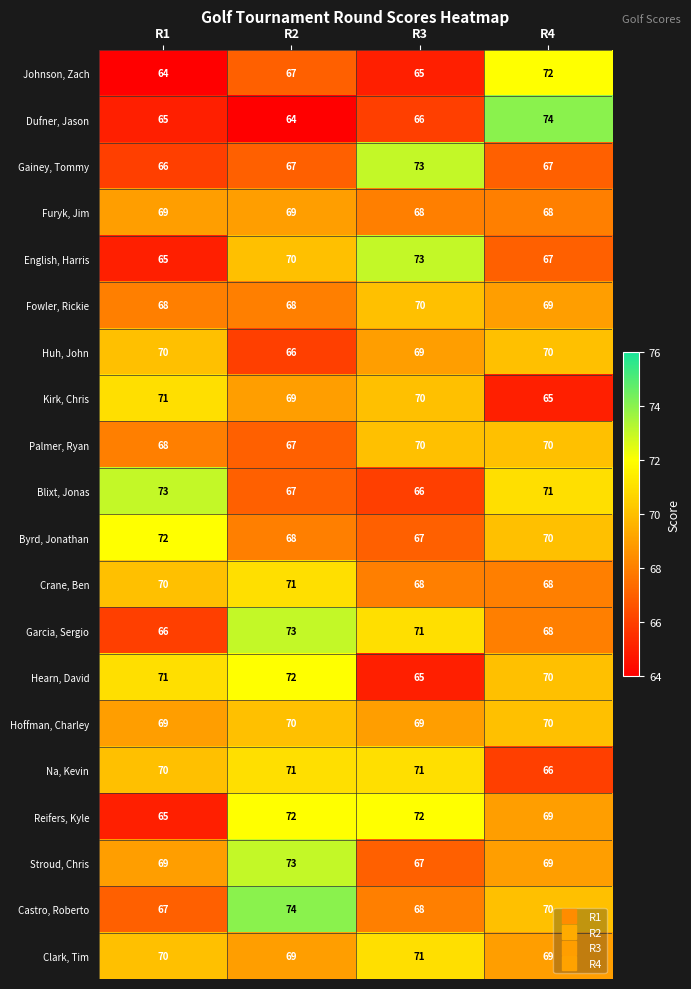

At which category is the sum across all series the highest?

R2